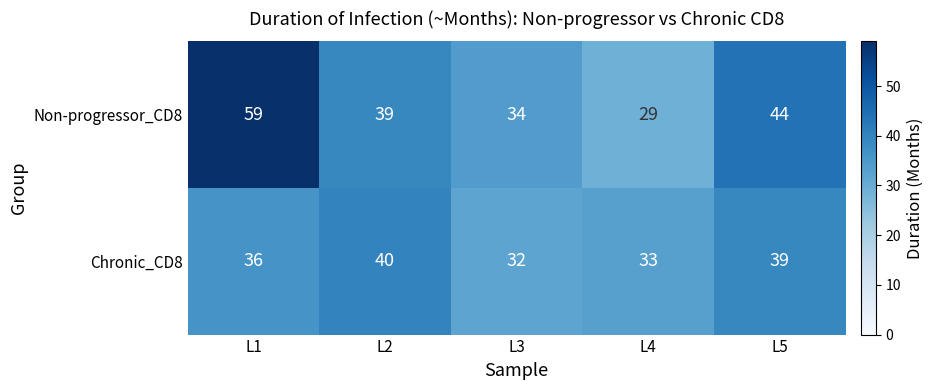

Count the number of data series in this chart.

2